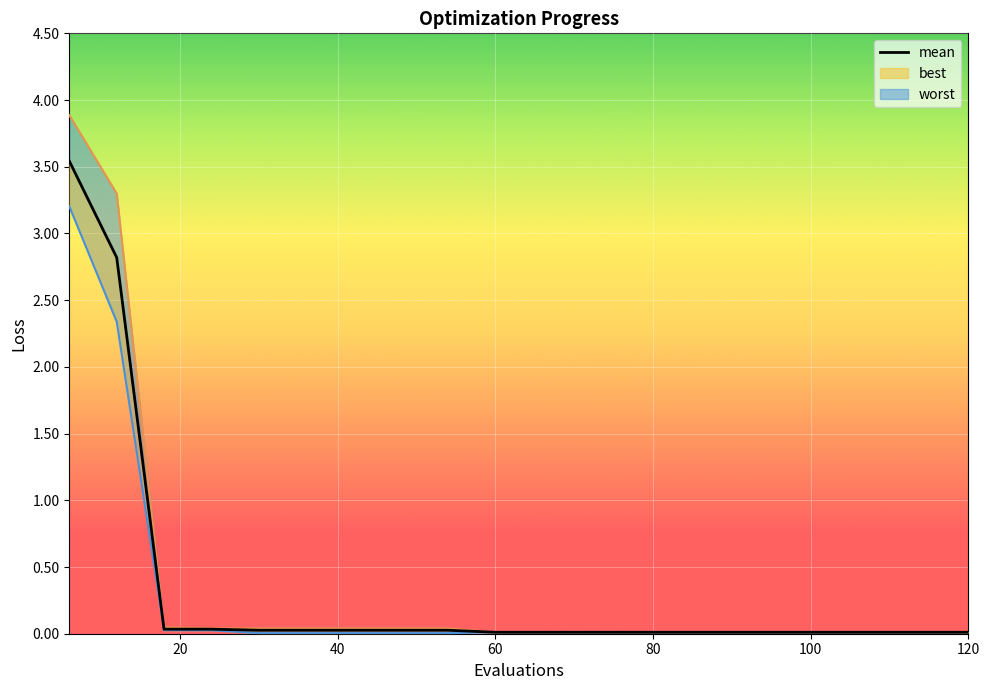

Reading right to left, list all the values displayed in this chart.

0.0	0.0	0.0	0.0	0.0	0.0	0.0	0.0	0.0	0.0	0.0	0.0	0.0	0.0	0.0	0.0	0.0	0.0	2.8	3.5